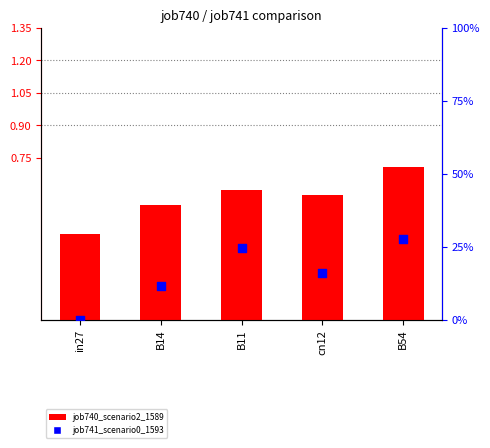

Which series has the widest spread of Y values?

job740_scenario2_1589